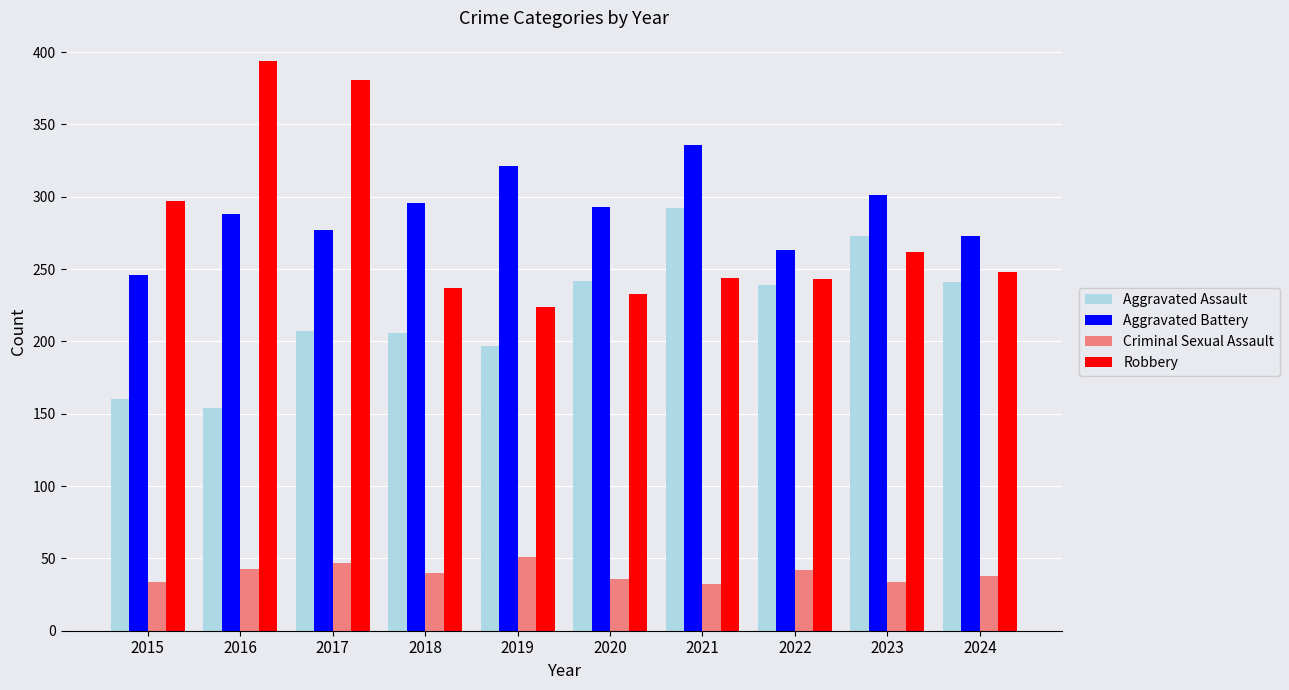

How many bars are there in each group?

4